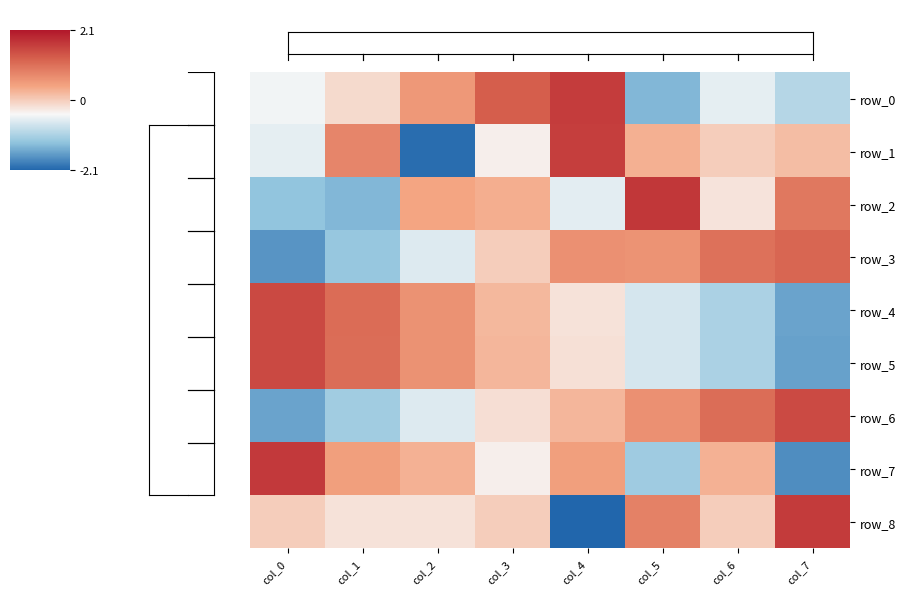

Between col_4 and col_5, which series saw the biggest shift?

row_0